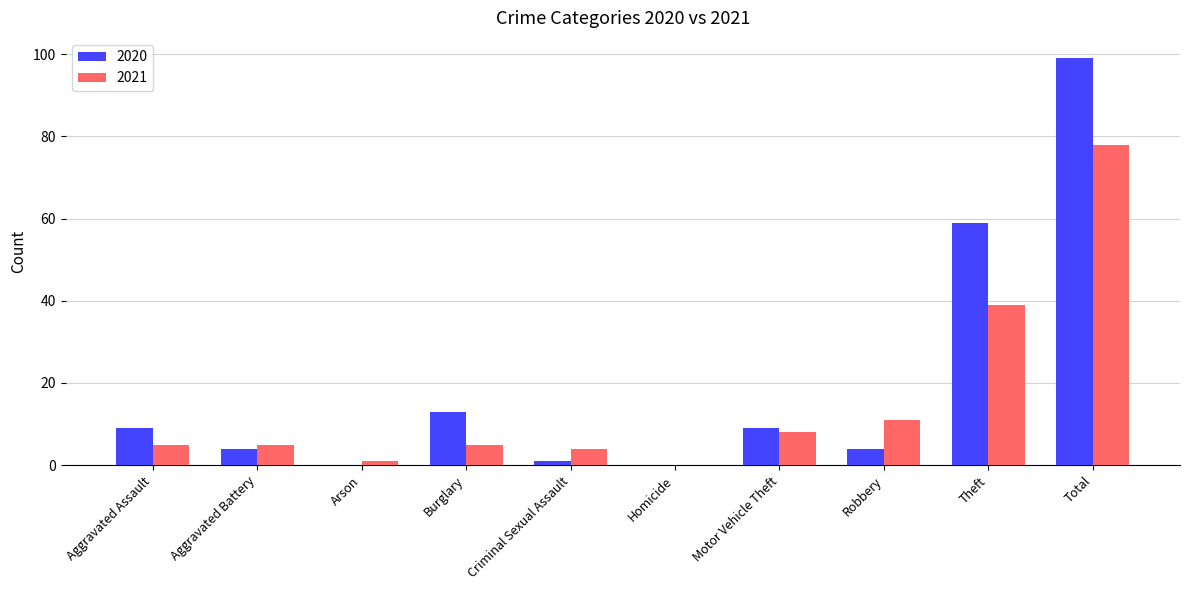

Which label corresponds to the largest value in the chart?

Total